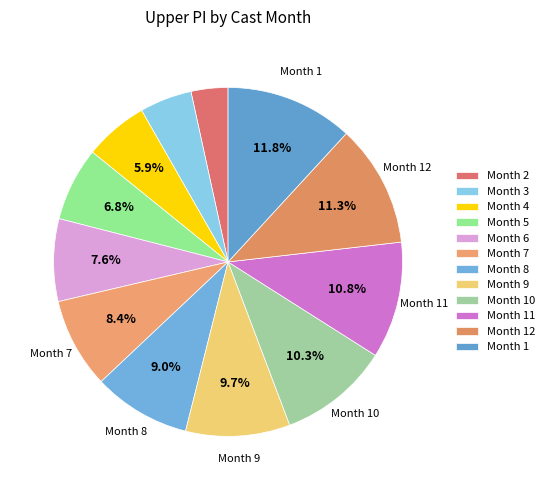

Which slice is the largest?

Month 1